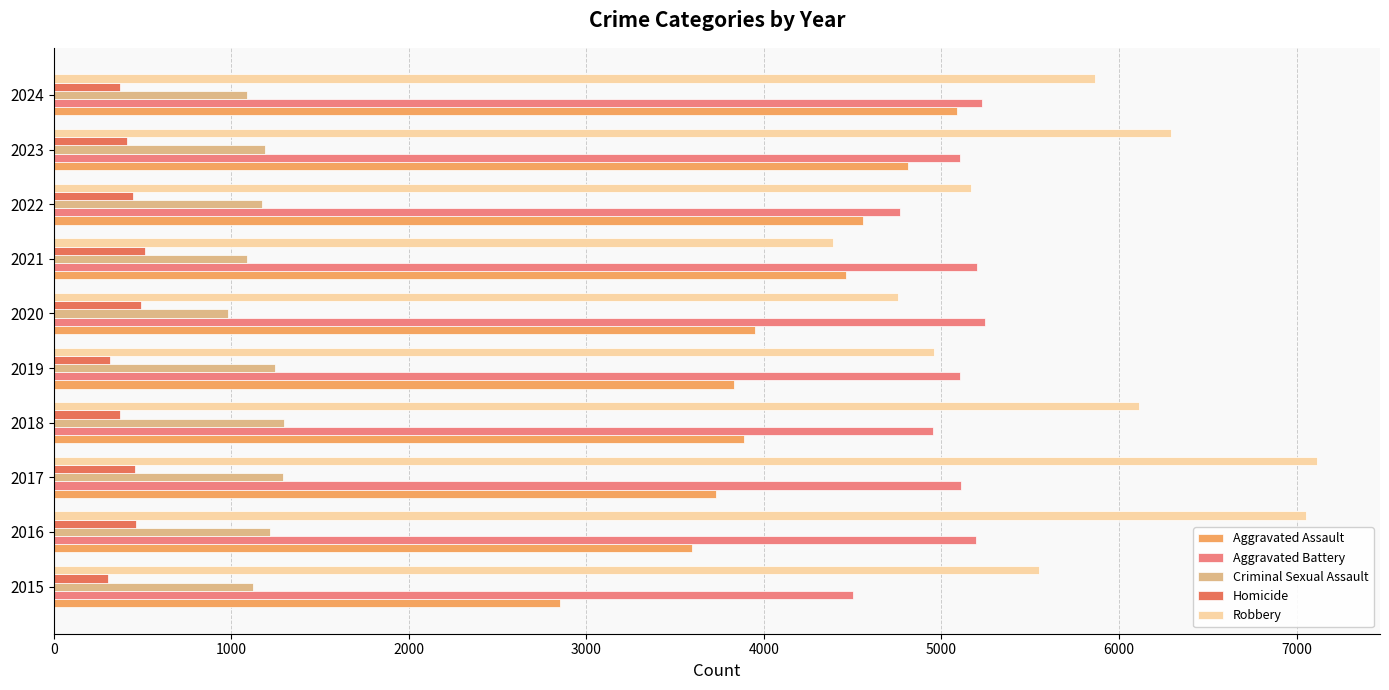

Which series has the largest total across all categories?

Robbery